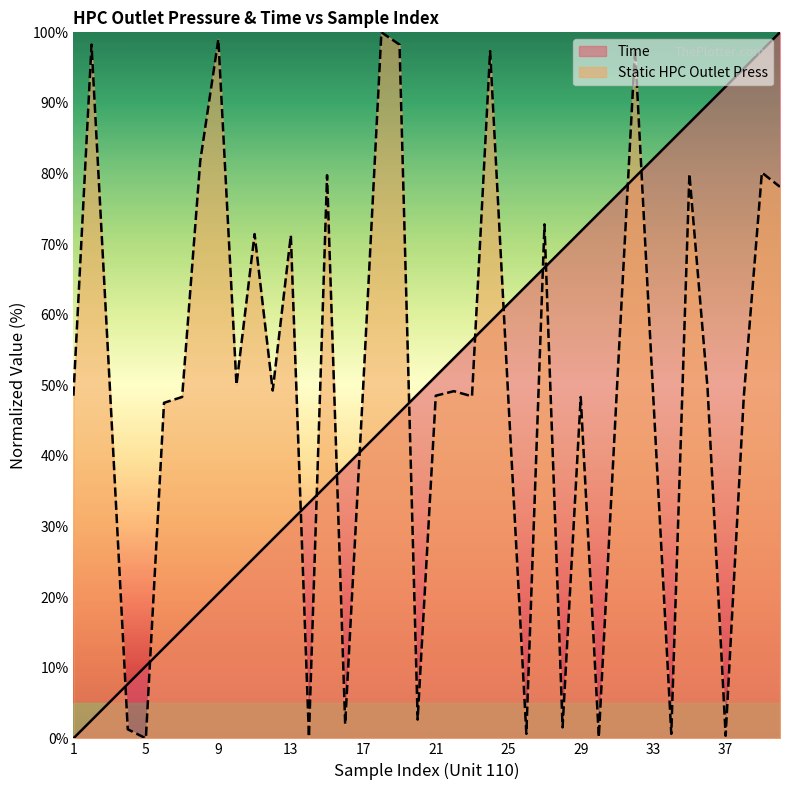

What is the value of the Time point at the 36th from the left?

89.7